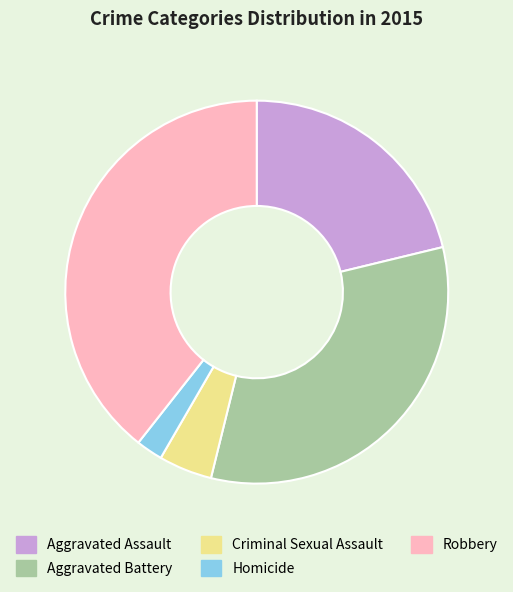

Between Criminal Sexual Assault and Aggravated Assault, which is larger?

Aggravated Assault